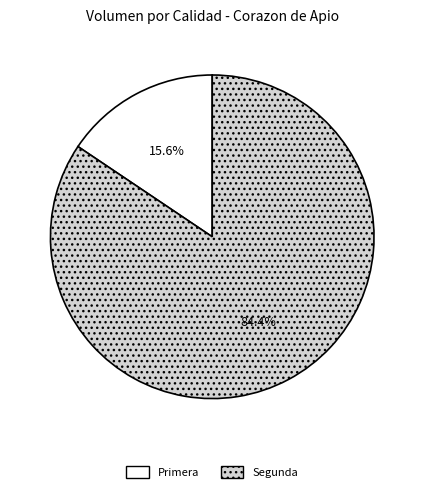

To the nearest percent, what is the difference between the largest and smallest slice percentages?

69%